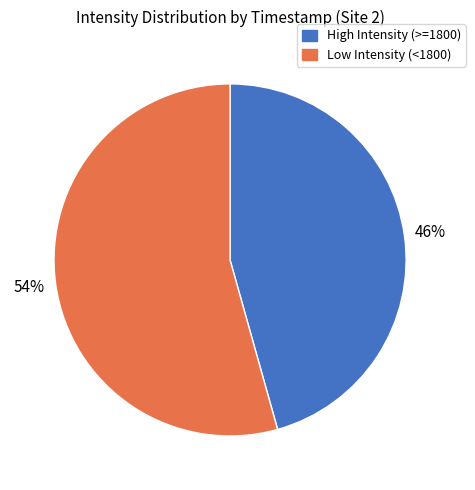

To the nearest percent, what portion does High Intensity (>=1800) represent?

46%